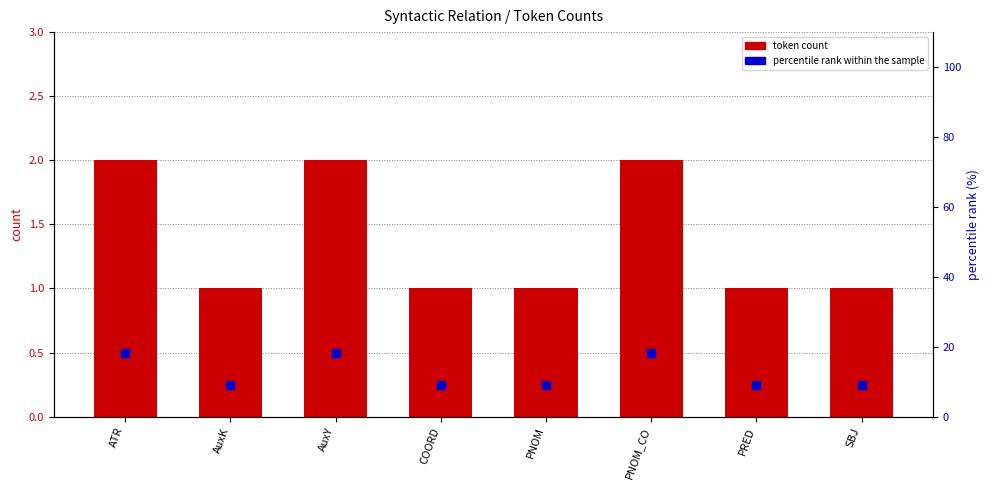

Is the value of token count at AuxK greater than the value of percentile rank within the sample at PRED?

No